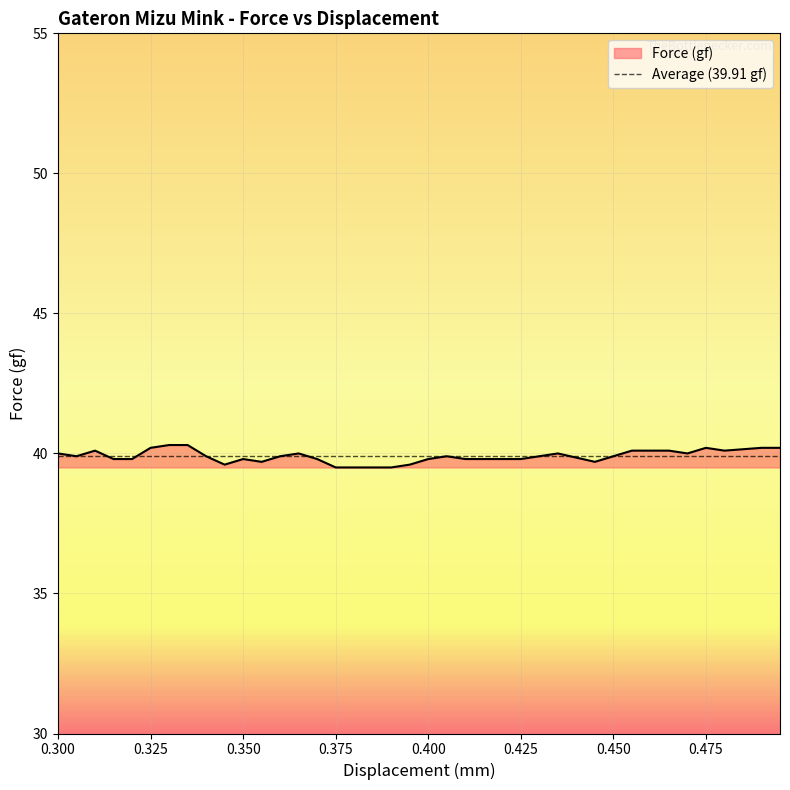

The value of Force (gf) at 0.450 is 39.9. True or false?

True